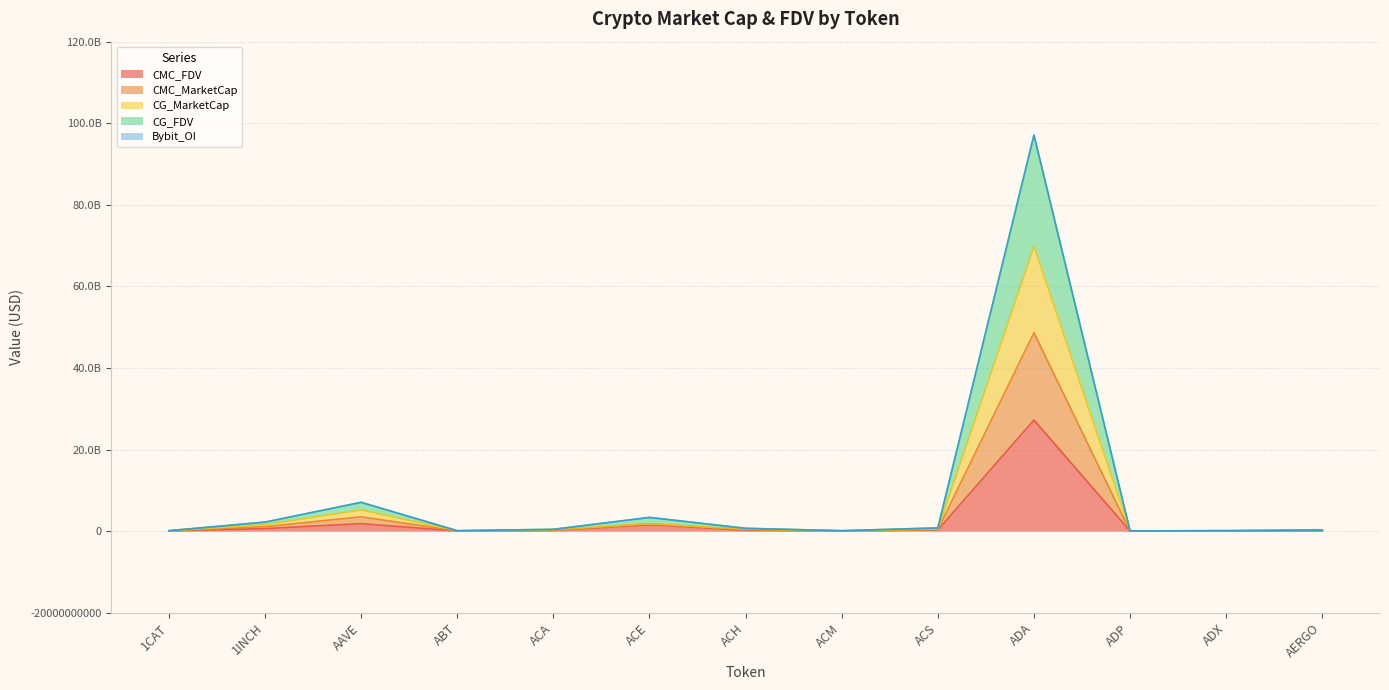

Reading right to left, what are all the values shown in this chart?

CMC_FDV: 75055062.3	29943377.9	22451468.9	27239007447.4	290195737.6	40810392.0	213929252.9	1563790223.7	160077958.6	34427729.4	1835479625.5	628381610.5	52241472.4
CMC_MarketCap: 208492887.6	87054474.9	32401548.6	69835742414.7	497816002.2	65500671.0	472100376.4	1797502608.7	337463365.0	71330078.0	5208496684.9	1574050480.1	52241472.4
CG_MarketCap: 283367966.6	116892232.9	55043059.6	97052416998.7	786037233.2	106391726.0	685597959.4	3355028384.7	442693242.0	106538395.0	7049465373.9	2201150098.1	104890001.4
CG_FDV: 141854067.6	58401071.9	27405541.6	48641078235.7	393806130.2	53130986.0	366553767.4	1797502608.7	248695282.0	52669670.0	3519468643.9	1101698864.1	52241472.4
Bybit_OI: 284424280.6	116892232.9	55043059.6	97140844687.7	786037233.2	106391726.0	687248502.4	3362353816.7	442693242.0	106538395.0	7067726716.9	2205501610.1	107734747.4